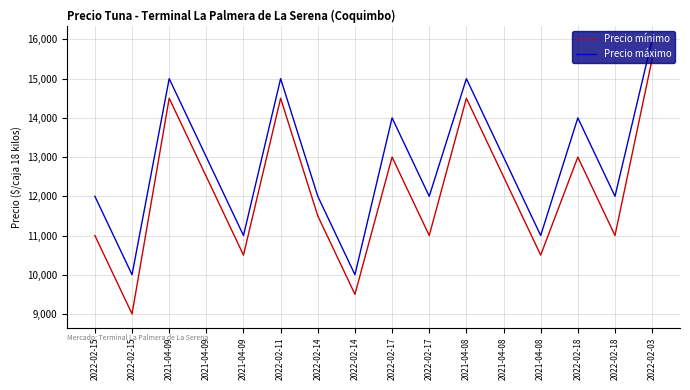

List the series in order of their peak value, lowest first.

Precio mínimo, Precio máximo